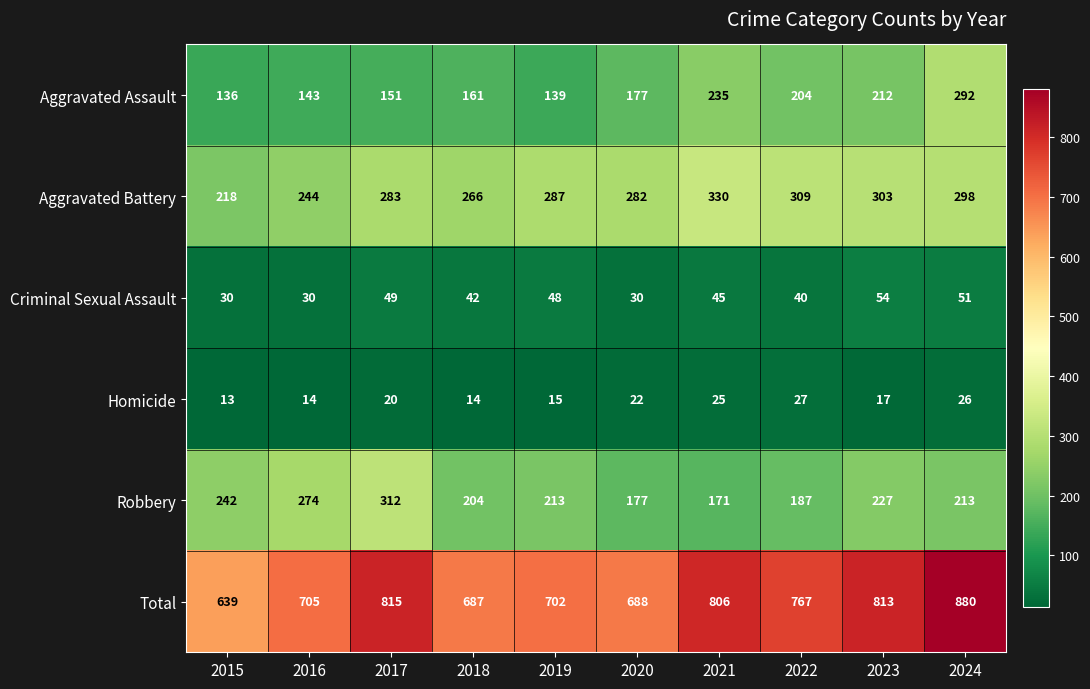

Where does the Robbery series first go above 213?

2015